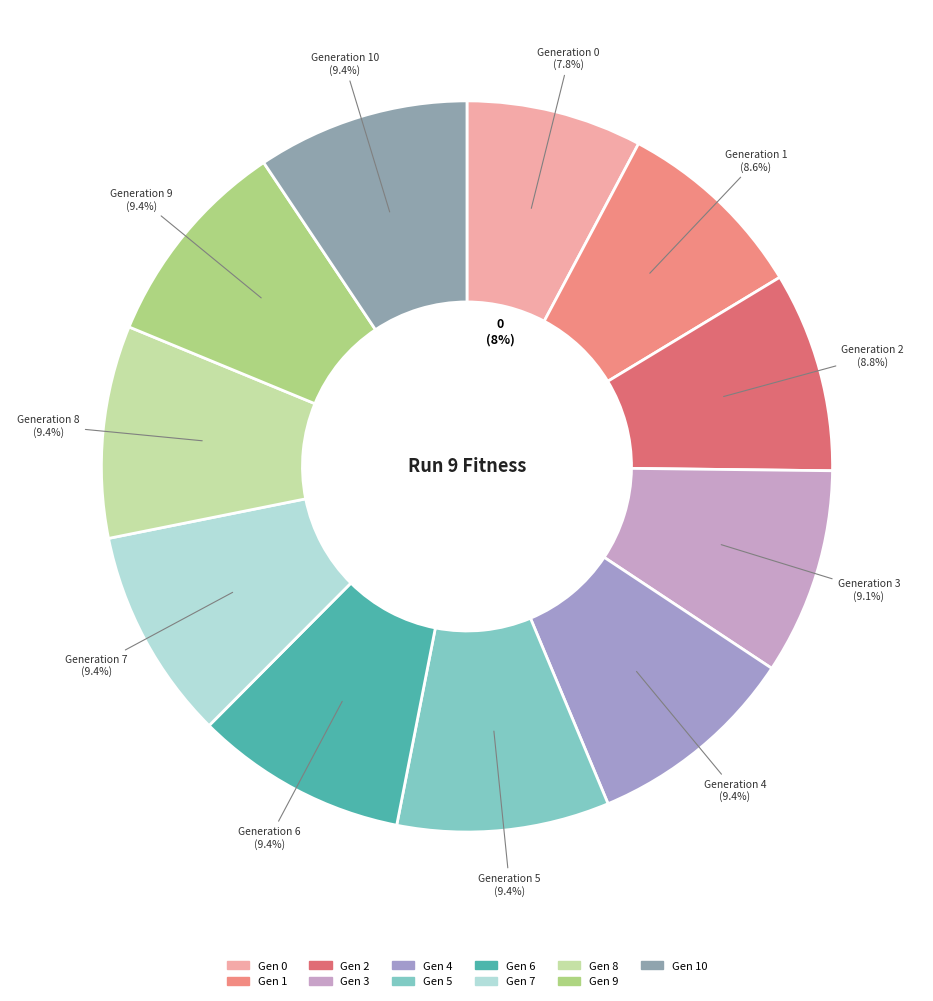

What is the ratio of the value at 6 to the value at 5?

1.0